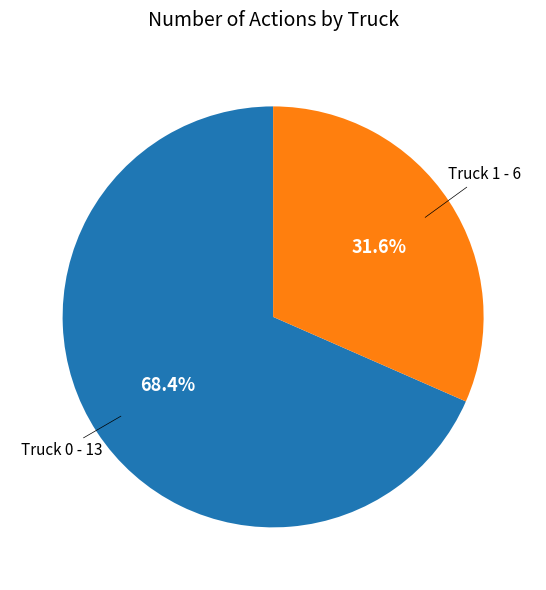

Is there a majority slice in this chart?

Yes